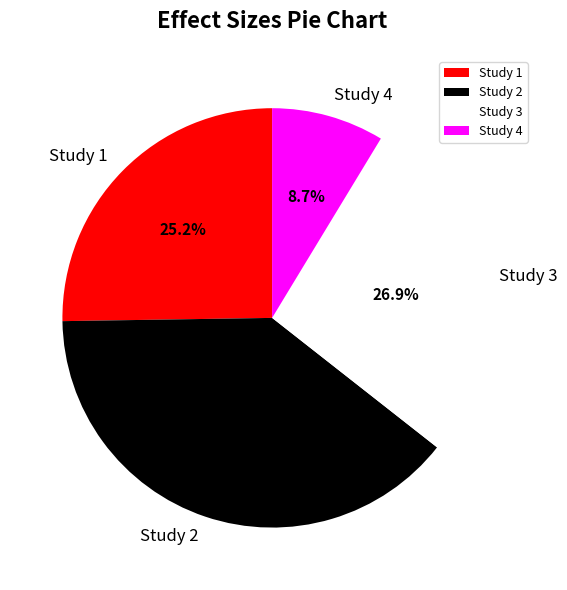

Do Study 4 and Study 3 together represent more than half of the pie?

No